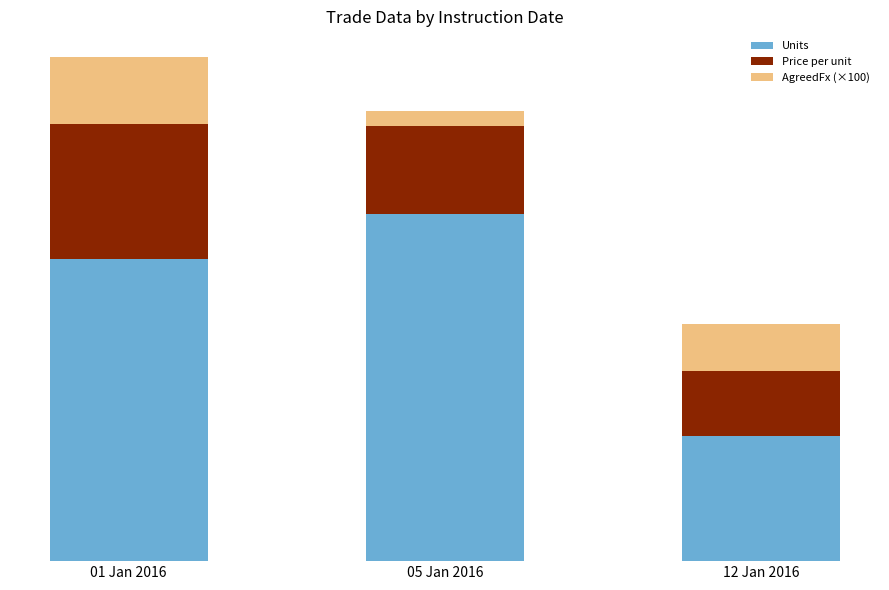

Rank the series by their maximum value, from highest to lowest.

Units, Price per unit, AgreedFx (×100)